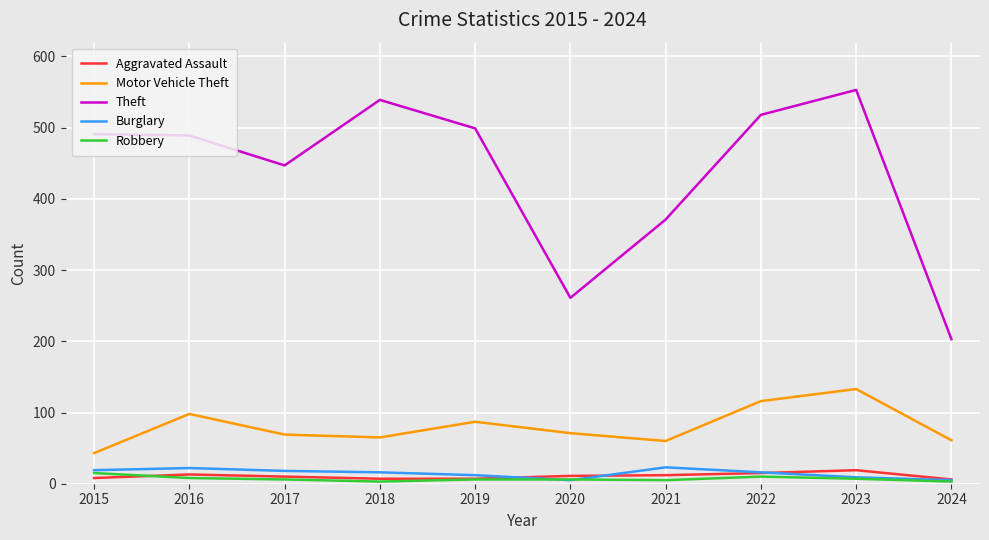

Is the value of Motor Vehicle Theft at 2016 greater than the value of Aggravated Assault at 2018?

Yes